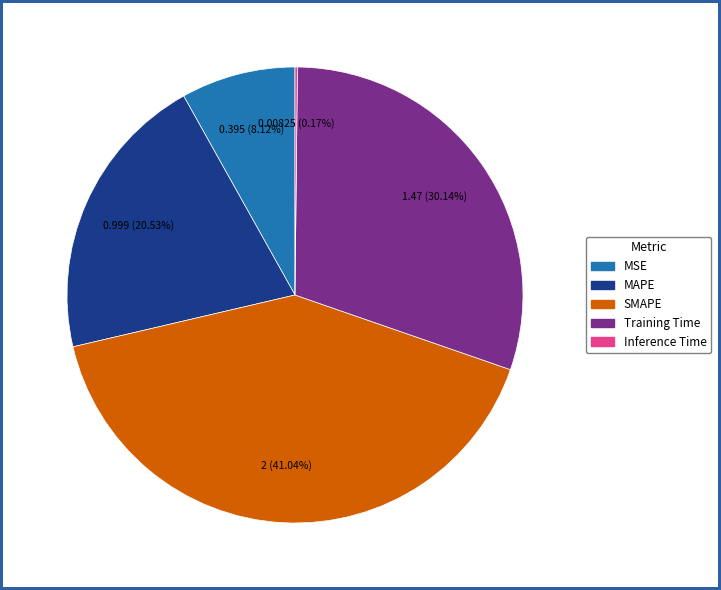

Which slice is the largest?

SMAPE